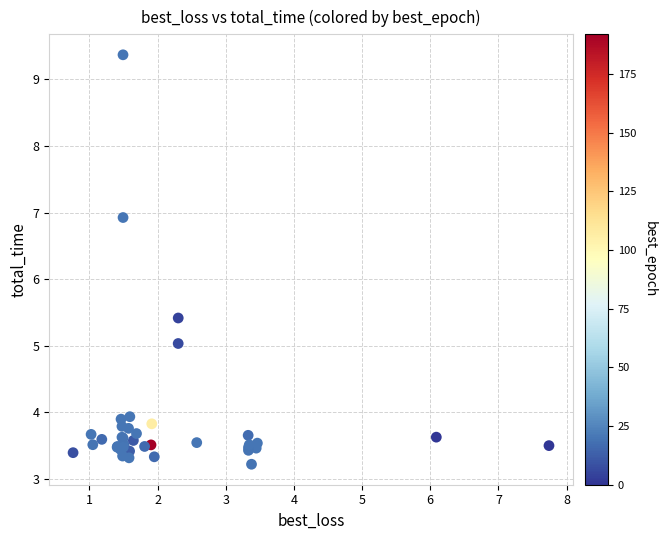

What Y value in the scatter plot is closest to 6?

5.4